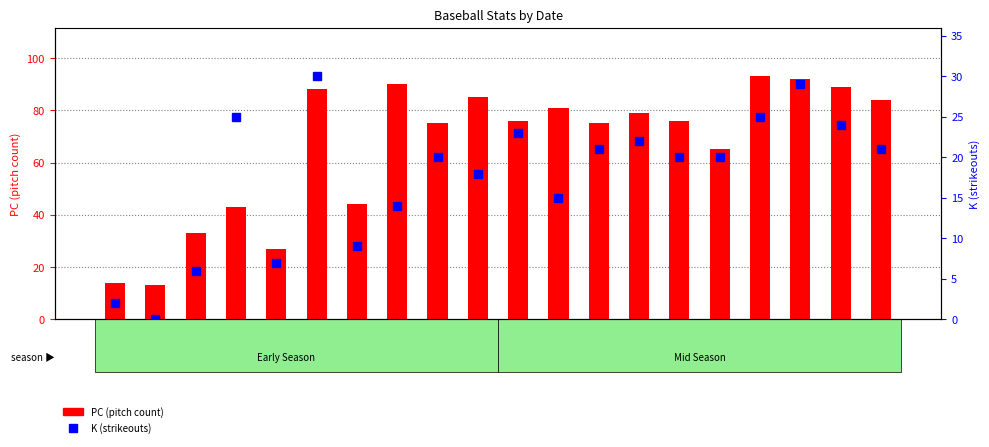

At which label does PC first exceed 76?

04-04